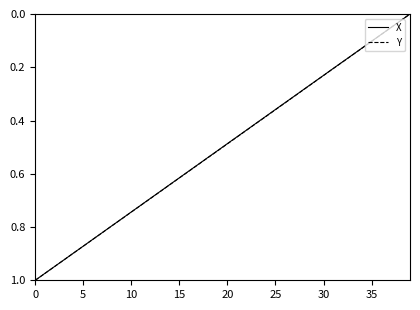

How many lines are shown in the chart?

2